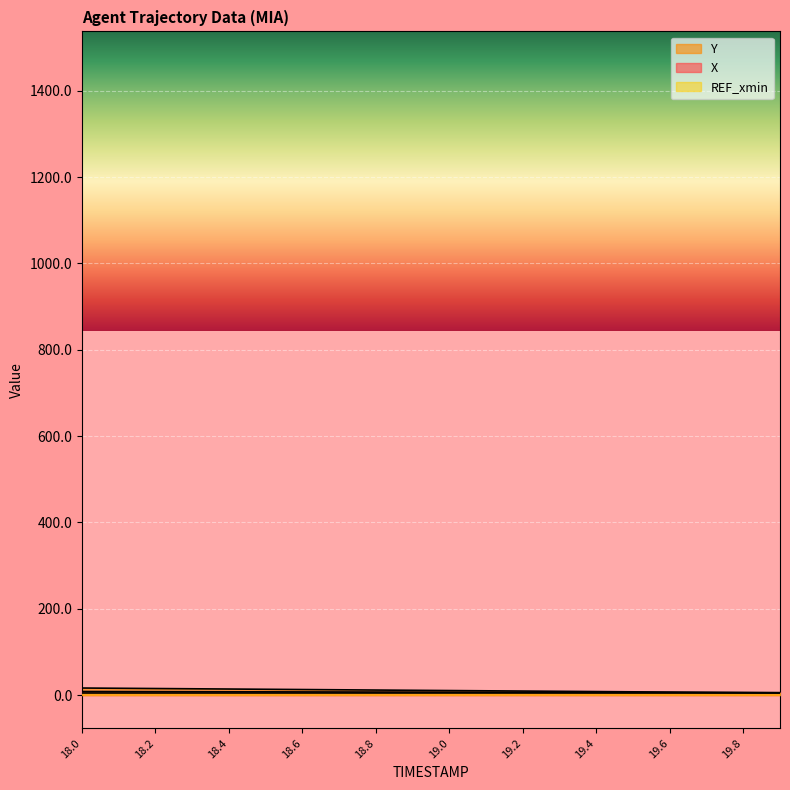

At which label does X first exceed 6?

18.0